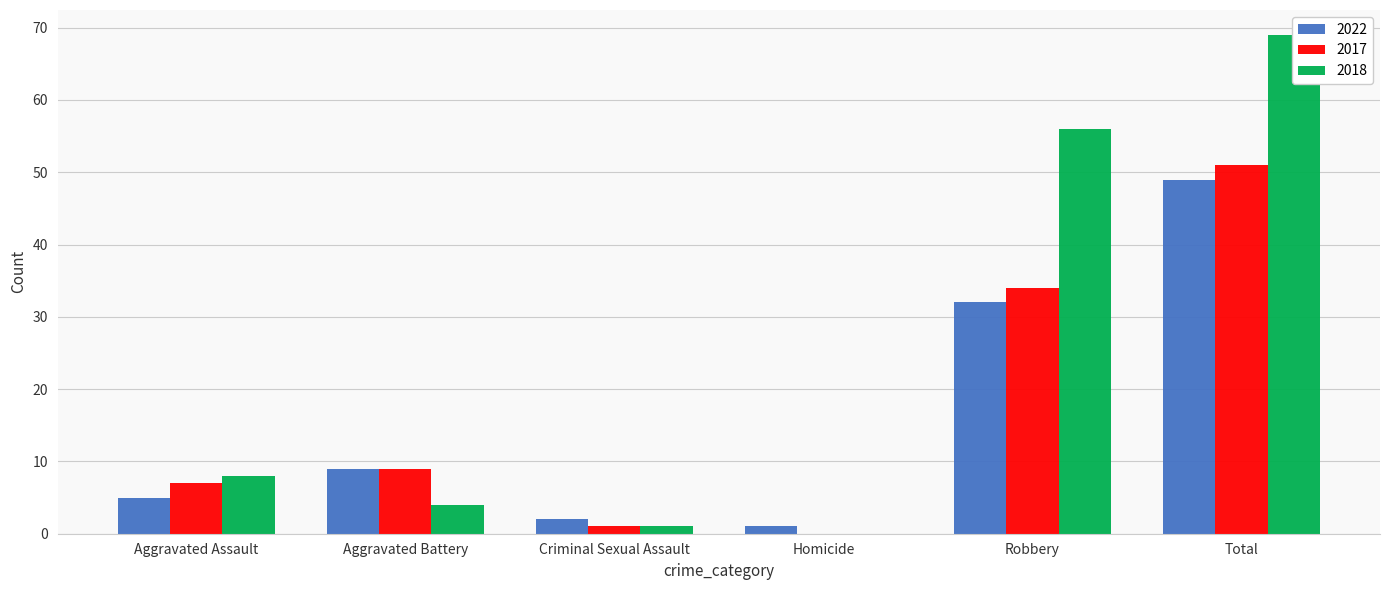

What are all the series names shown in the legend?

2022, 2017, 2018